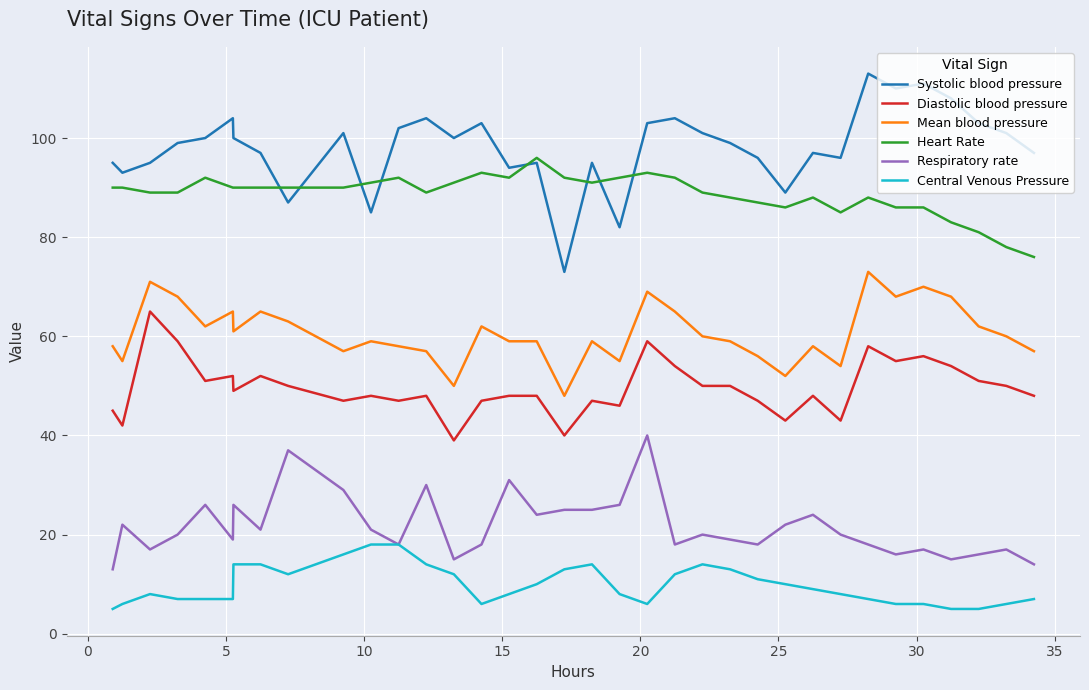

Which series has the largest total across all categories?

Systolic blood pressure